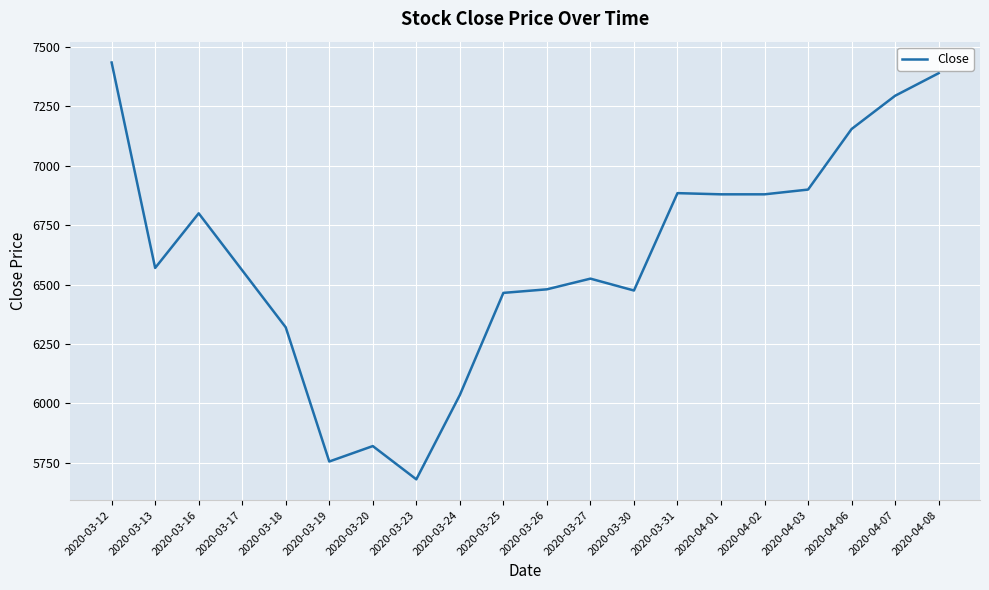

True or false: the data shows 2533 at 2020-03-17.

False